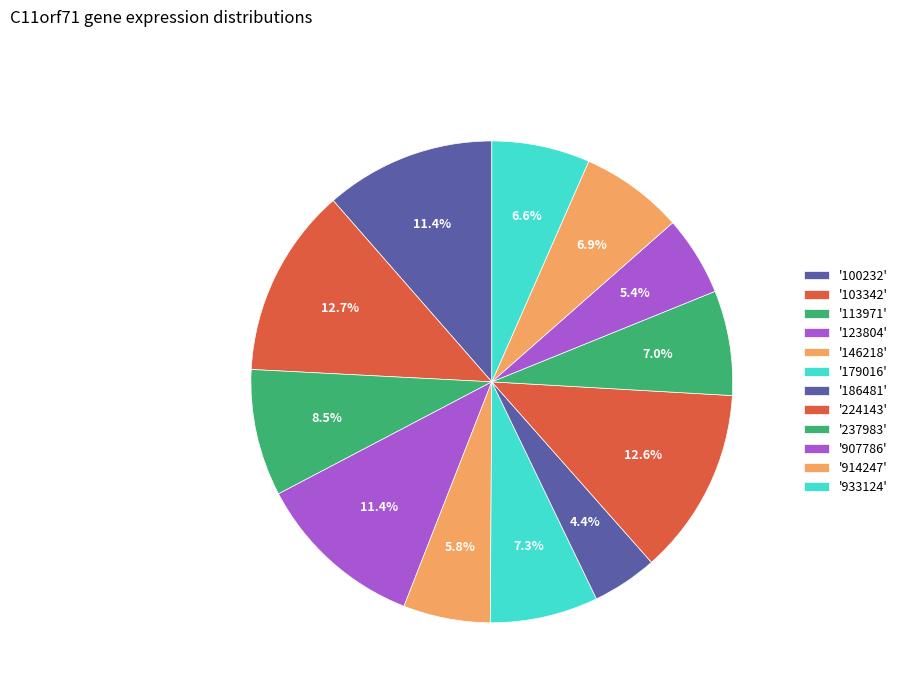

How many segments does this pie chart have?

12